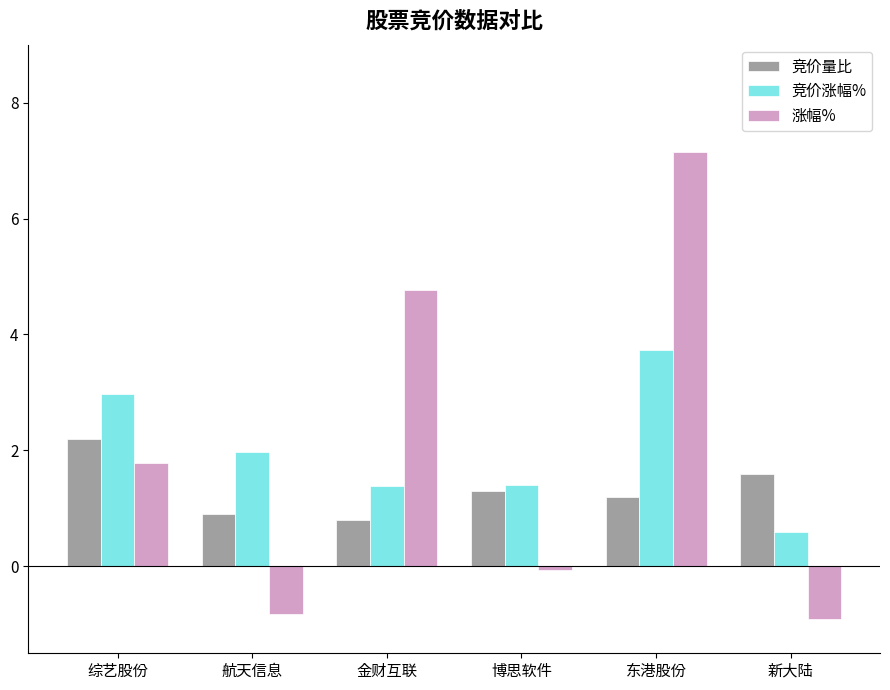

What is the smallest value displayed?

-0.9